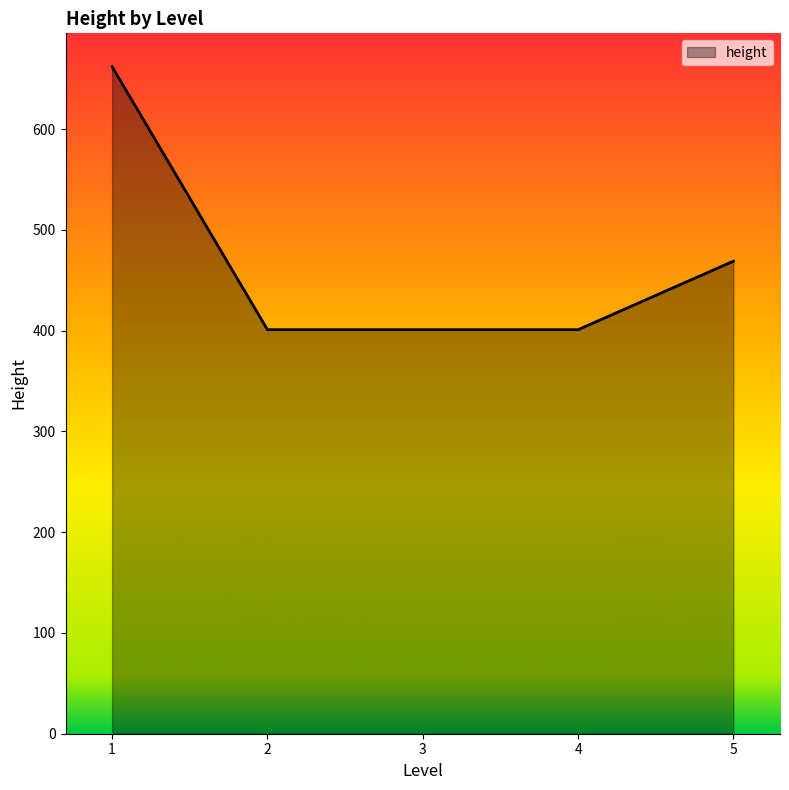

What is the ratio of the value at 2 to the value at 1?

0.6